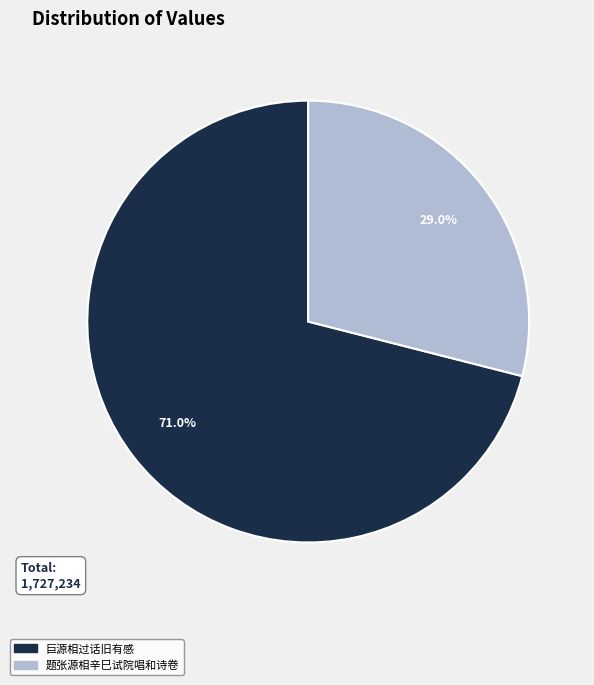

Approximately how many times larger is the value at 题张源相辛巳试院唱和诗卷 compared to 巨源相过话旧有感?

0.4